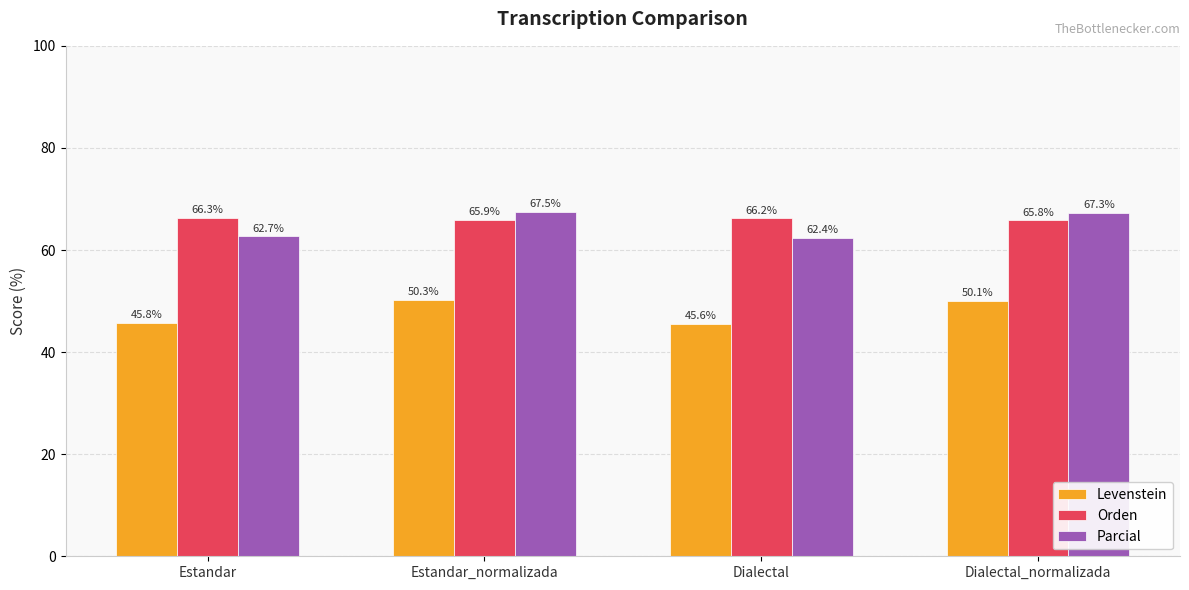

At how many categories does at least one series exceed 57?

4